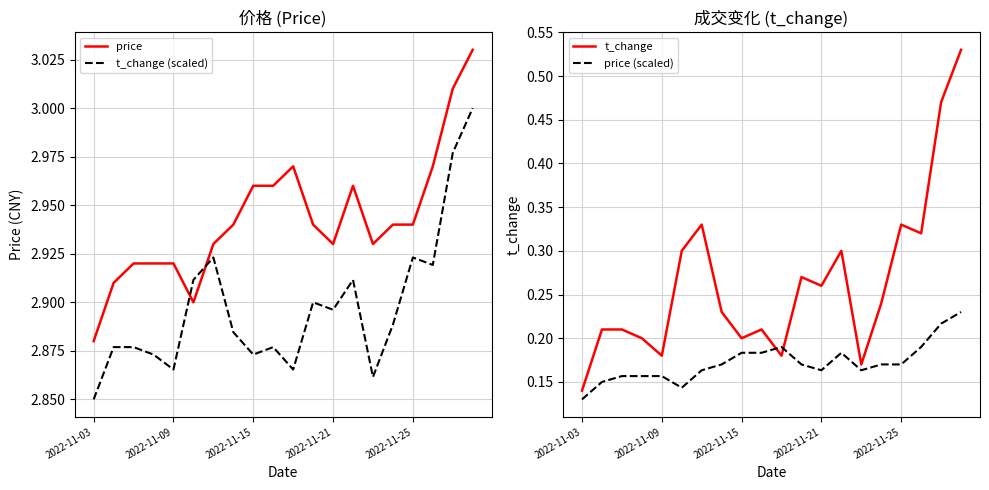

At 18, list the series in order from largest to smallest.

price, t_change (scaled), t_change, price (scaled)